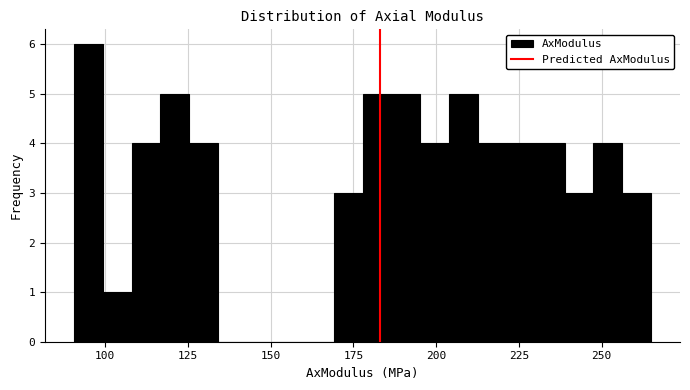

Read against the x-axis, roughly where is the centre of the tallest bar?

95